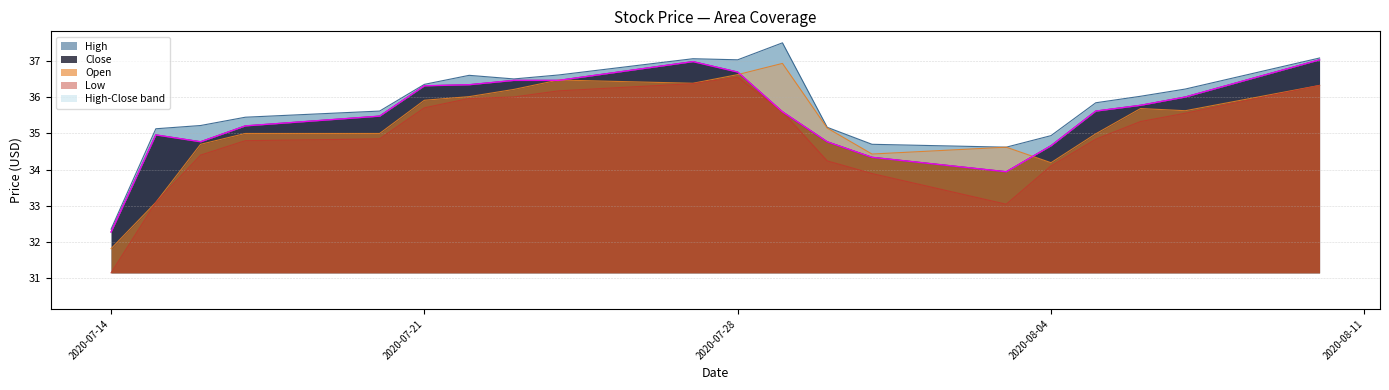

What is the maximum value for Open?

36.9